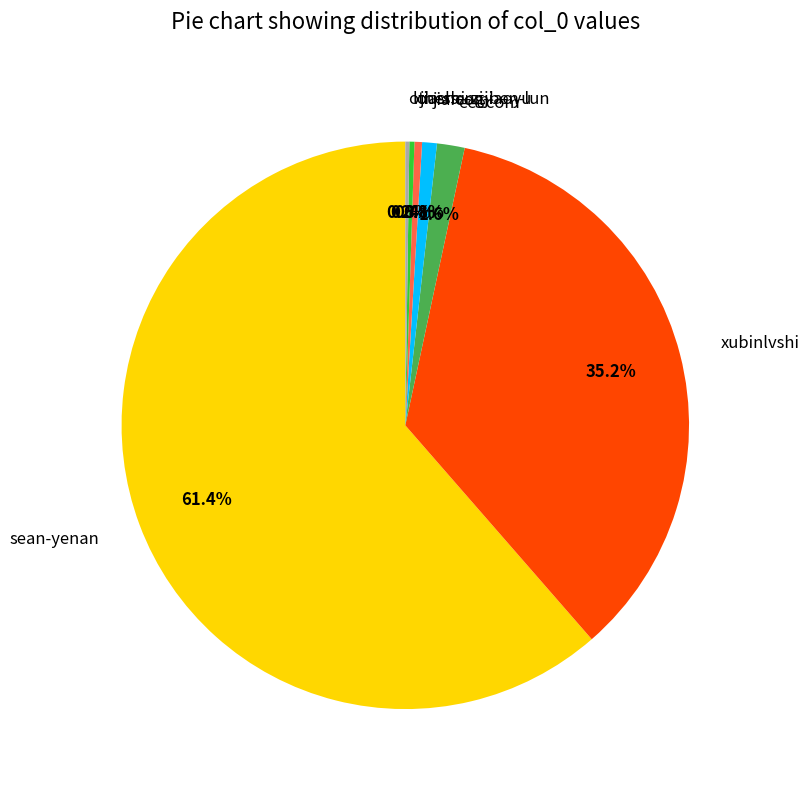

To the nearest percent, what is the average slice percentage?

14%